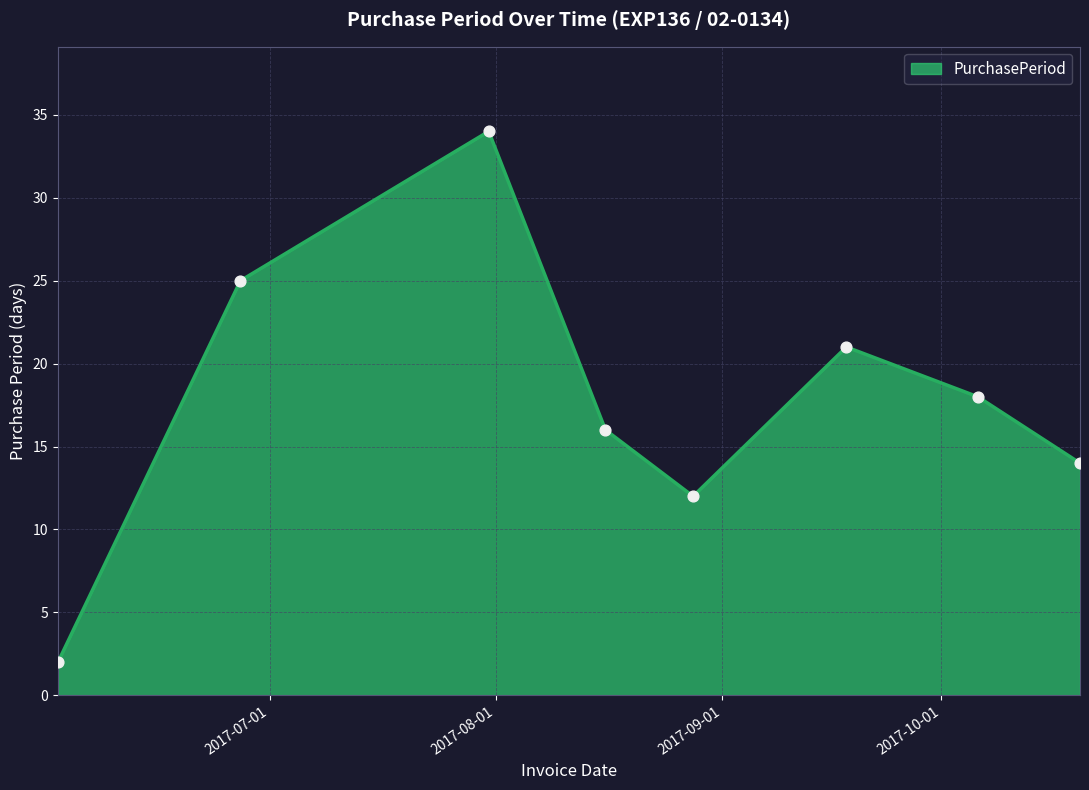

What is the greatest value displayed?

34